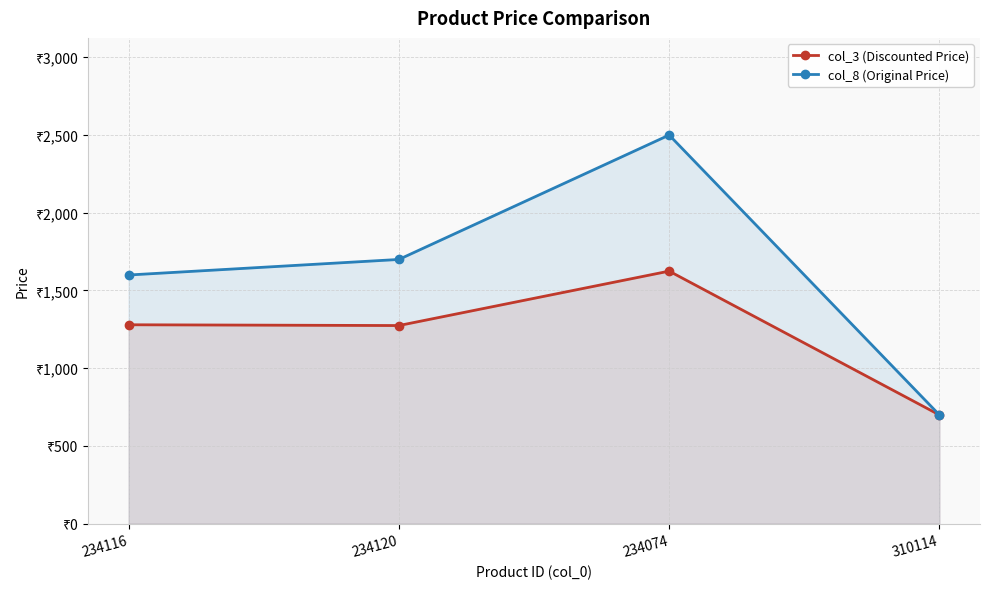

Is the value of col_8 (Original Price) at 310114 greater than the value of col_3 (Discounted Price) at 234116?

No